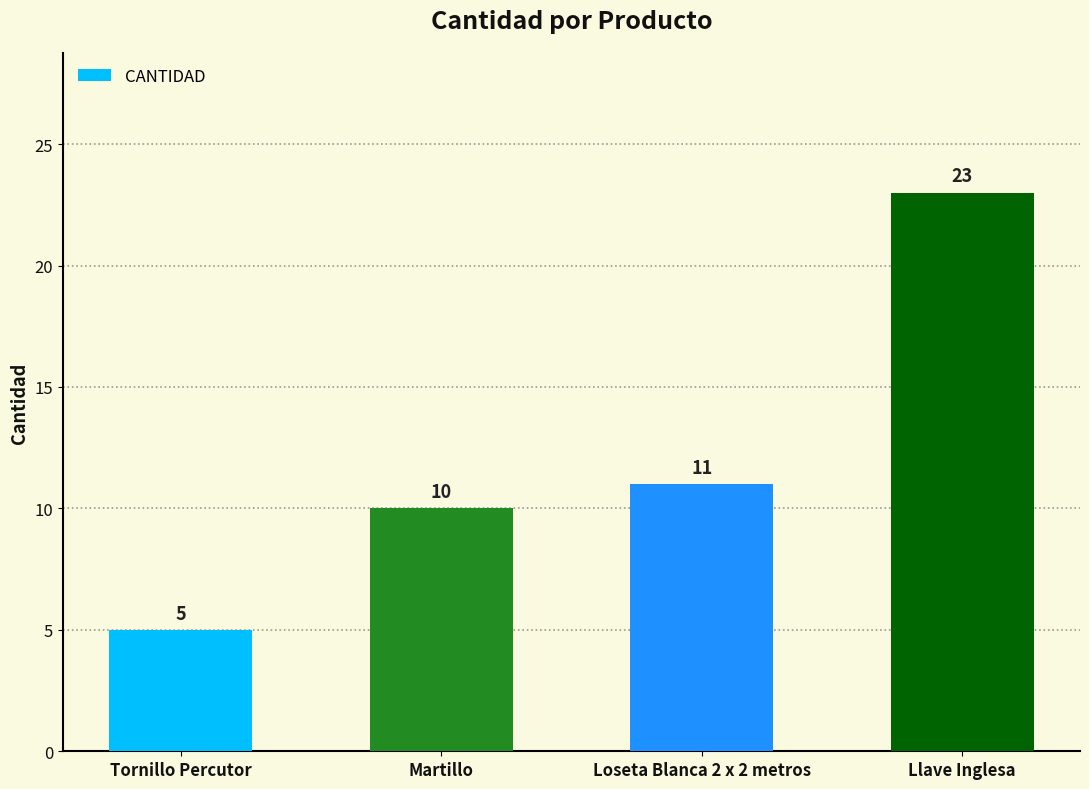

Is it true that the value at Llave Inglesa is 23?

True